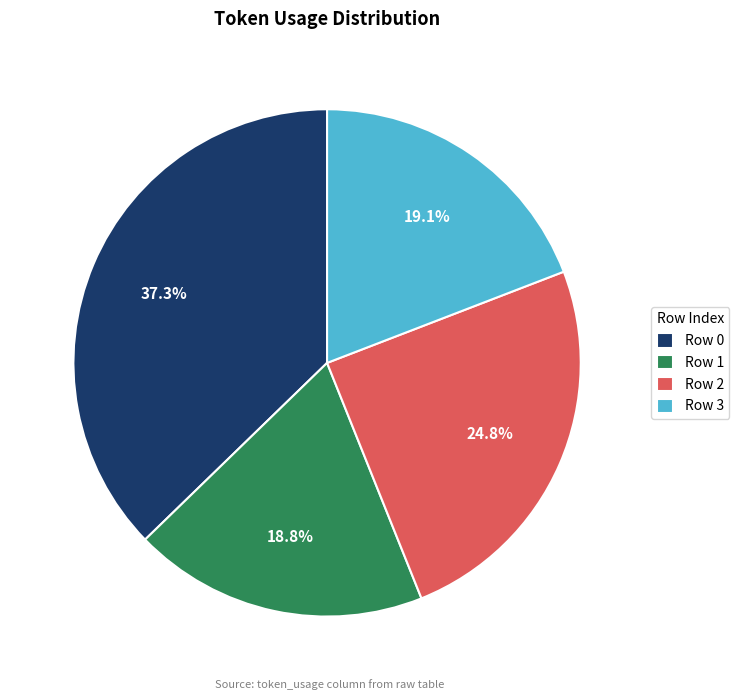

What is the largest slice in the pie chart?

Row 0